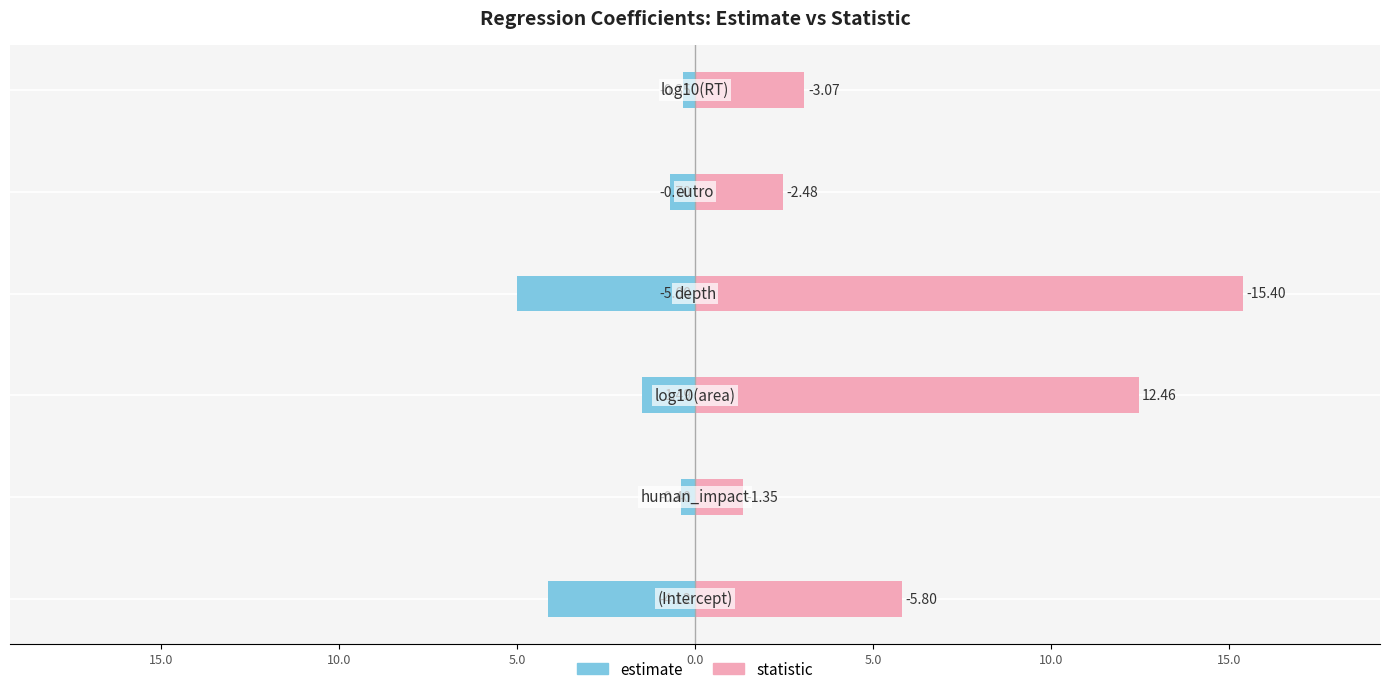

Does the chart contain stacked bars?

No